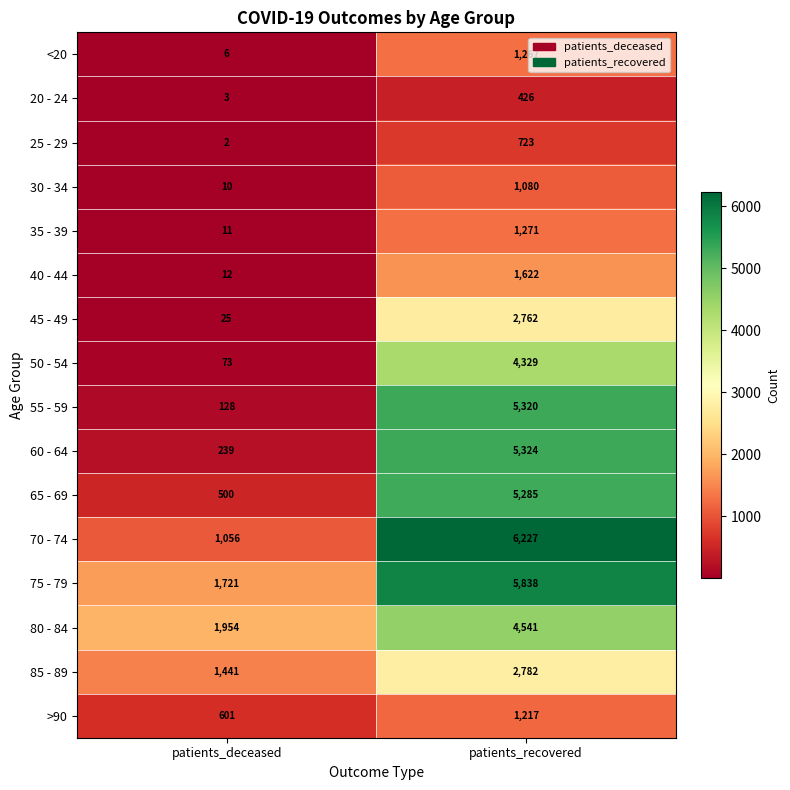

What is the sum of the 20 - 24 values at patients_deceased and patients_recovered?

429